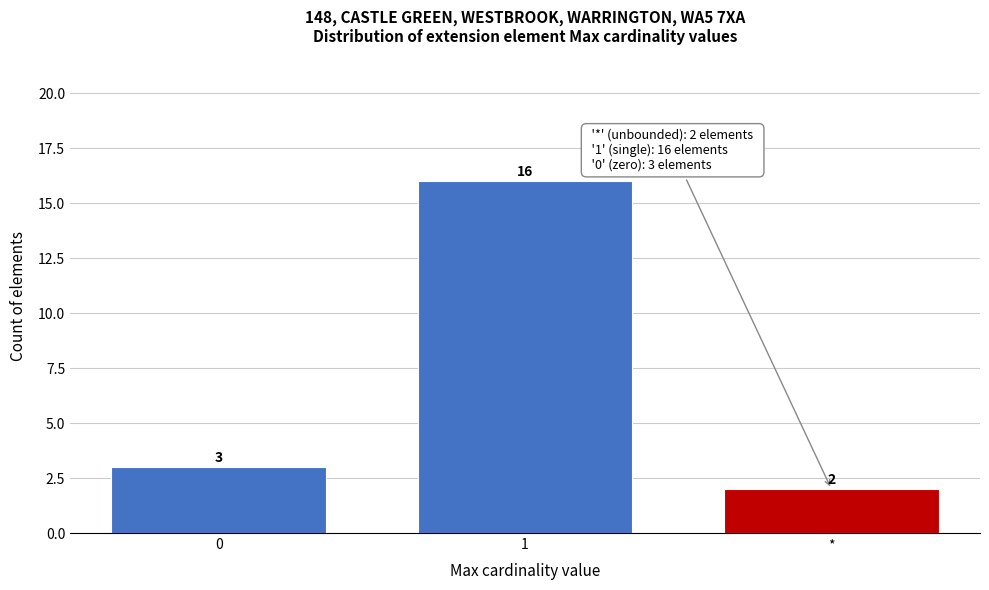

Reading left to right, extract all data points from this chart.

3	16	2